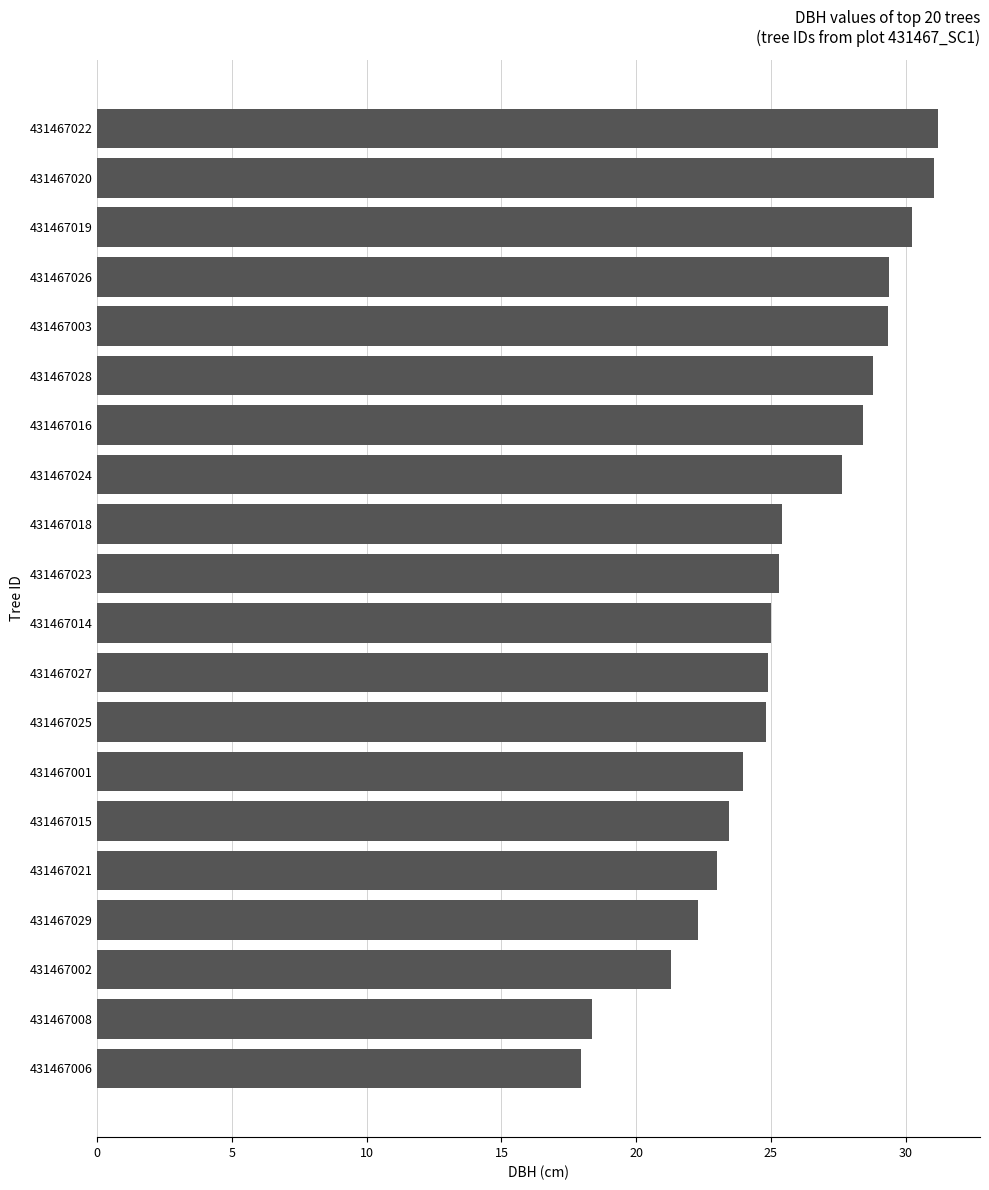

Which has a higher value, 431467021 or 431467027?

431467027